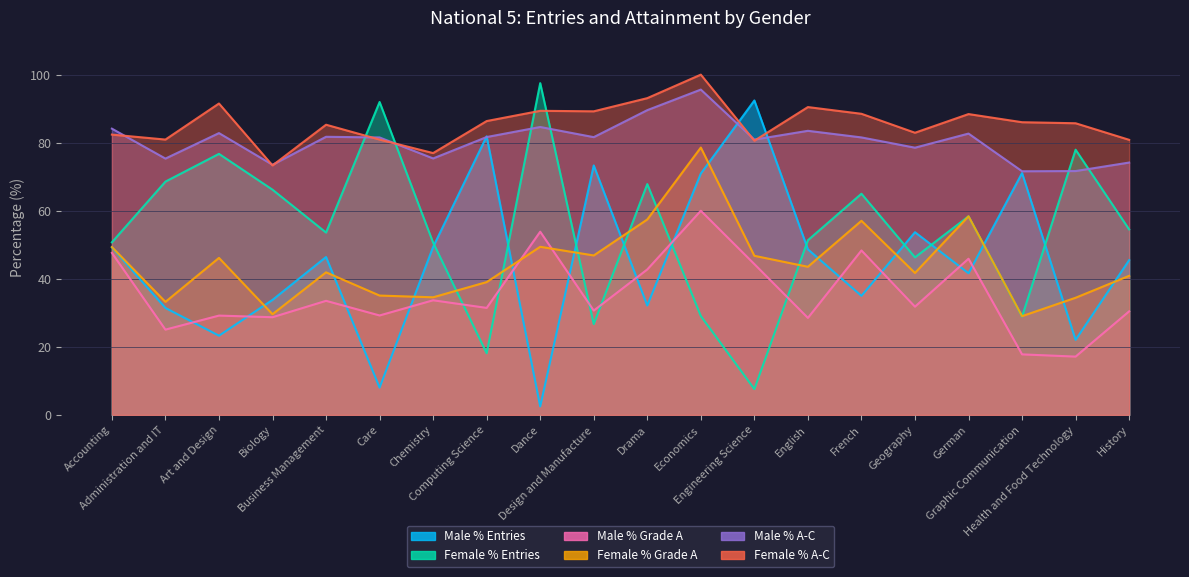

Reading left to right, list all the values displayed in this chart.

Male % Entries: Accounting=49.3	Administration and IT=31.4	Art and Design=23.3	Biology=33.8	Business Management=46.4	Care=8.0	Chemistry=49.4	Computing Science=81.9	Dance=2.5	Design and Manufacture=73.3	Drama=32.2	Economics=70.9	Engineering Science=92.4	English=48.7	French=35.0	Geography=53.7	German=41.6	Graphic Communication=71.1	Health and Food Technology=22.1	History=45.5
Female % Entries: Accounting=50.7	Administration and IT=68.6	Art and Design=76.7	Biology=66.2	Business Management=53.6	Care=92.0	Chemistry=50.6	Computing Science=18.1	Dance=97.5	Design and Manufacture=26.7	Drama=67.8	Economics=29.1	Engineering Science=7.6	English=51.3	French=65.0	Geography=46.3	German=58.4	Graphic Communication=28.9	Health and Food Technology=77.9	History=54.5
Male % Grade A: Accounting=47.6	Administration and IT=25.1	Art and Design=29.2	Biology=28.7	Business Management=33.5	Care=29.2	Chemistry=33.7	Computing Science=31.5	Dance=53.8	Design and Manufacture=30.7	Drama=42.8	Economics=60.0	Engineering Science=44.3	English=28.5	French=48.3	Geography=31.8	German=45.9	Graphic Communication=17.8	Health and Food Technology=17.1	History=30.4
Female % Grade A: Accounting=49.3	Administration and IT=33.2	Art and Design=46.1	Biology=29.6	Business Management=41.9	Care=35.1	Chemistry=34.6	Computing Science=39.0	Dance=49.4	Design and Manufacture=46.9	Drama=57.4	Economics=78.6	Engineering Science=46.8	English=43.5	French=57.1	Geography=41.7	German=58.4	Graphic Communication=29.0	Health and Food Technology=34.4	History=40.9
Male % A-C: Accounting=84.1	Administration and IT=75.3	Art and Design=82.8	Biology=73.5	Business Management=81.7	Care=81.5	Chemistry=75.4	Computing Science=81.7	Dance=84.6	Design and Manufacture=81.6	Drama=89.6	Economics=95.6	Engineering Science=80.9	English=83.5	French=81.5	Geography=78.5	German=82.7	Graphic Communication=71.6	Health and Food Technology=71.7	History=74.2
Female % A-C: Accounting=82.4	Administration and IT=80.9	Art and Design=91.5	Biology=73.3	Business Management=85.3	Care=80.9	Chemistry=76.9	Computing Science=86.4	Dance=89.4	Design and Manufacture=89.2	Drama=93.1	Economics=100.0	Engineering Science=80.6	English=90.5	French=88.5	Geography=82.9	German=88.4	Graphic Communication=86.0	Health and Food Technology=85.7	History=80.8